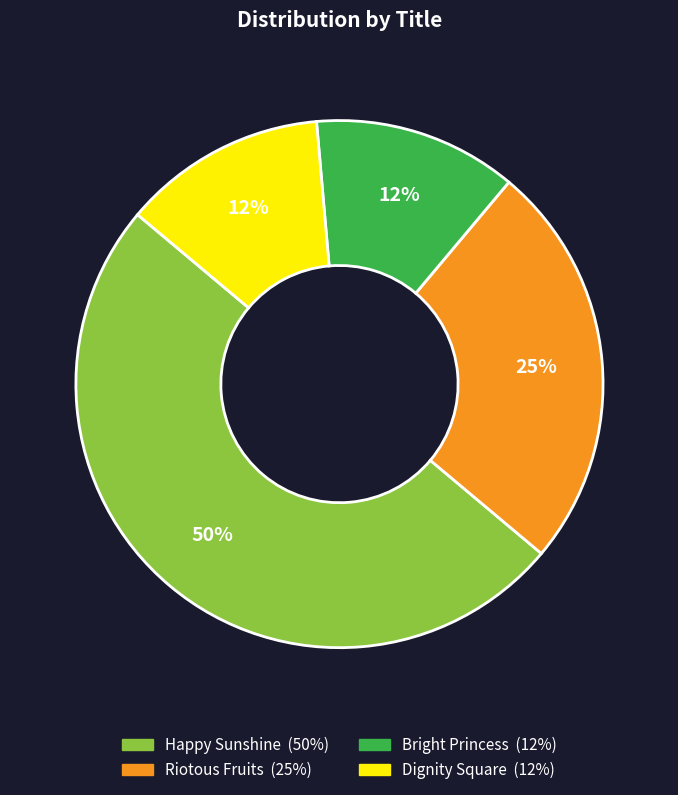

To the nearest percent, what portion does Riotous Fruits represent?

25%